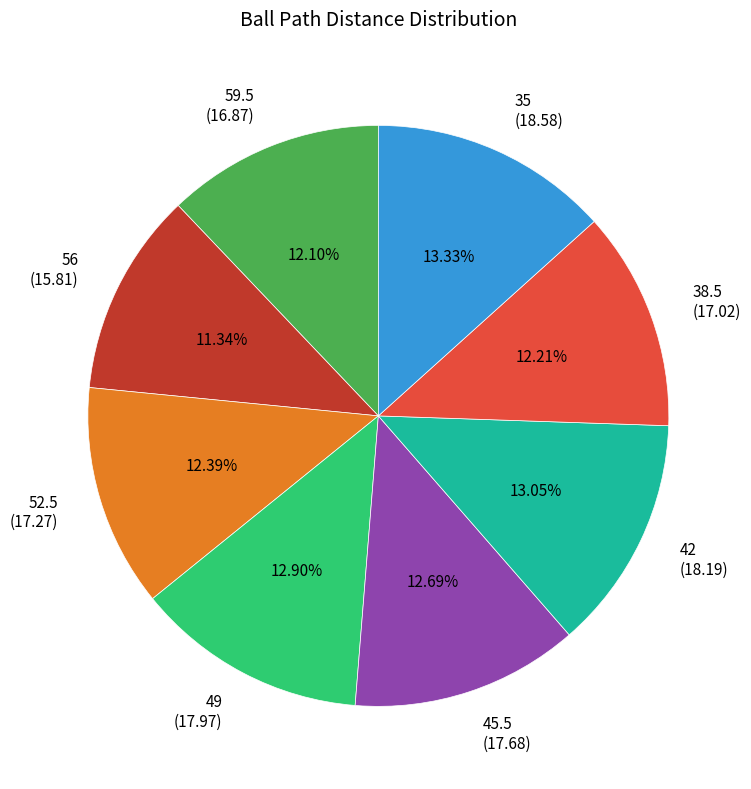

Is there any slice that represents more than half of the pie?

No